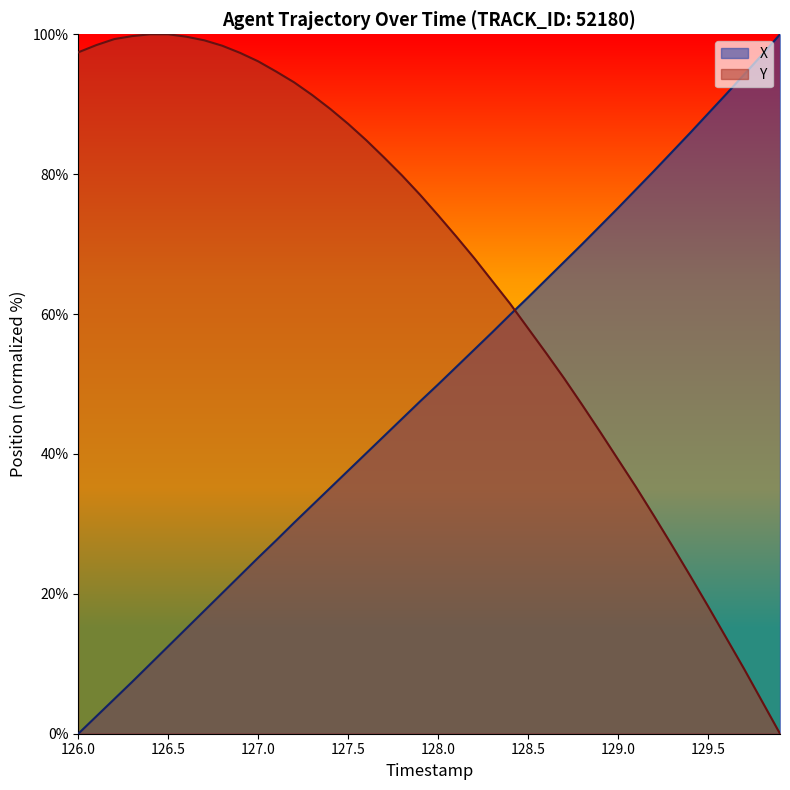

List the series in order of their overall mean, lowest first.

X, Y